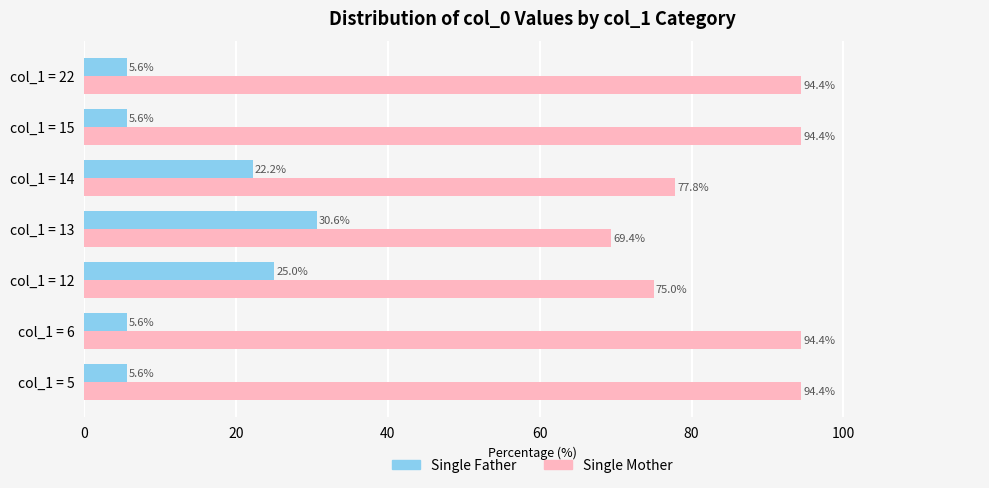

What is the sum of all Single Father values?

100.2